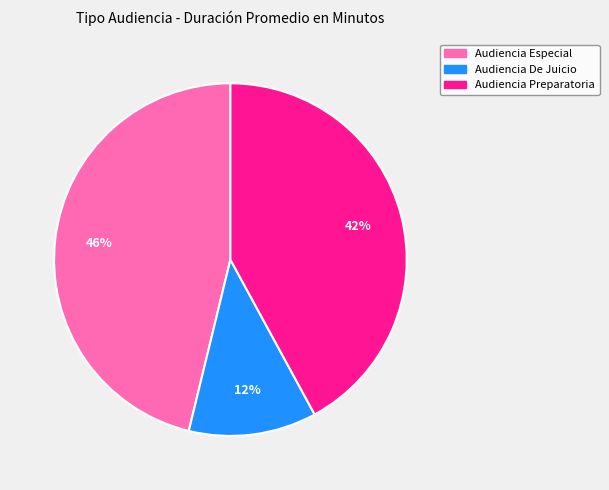

Is there a majority slice in this chart?

No